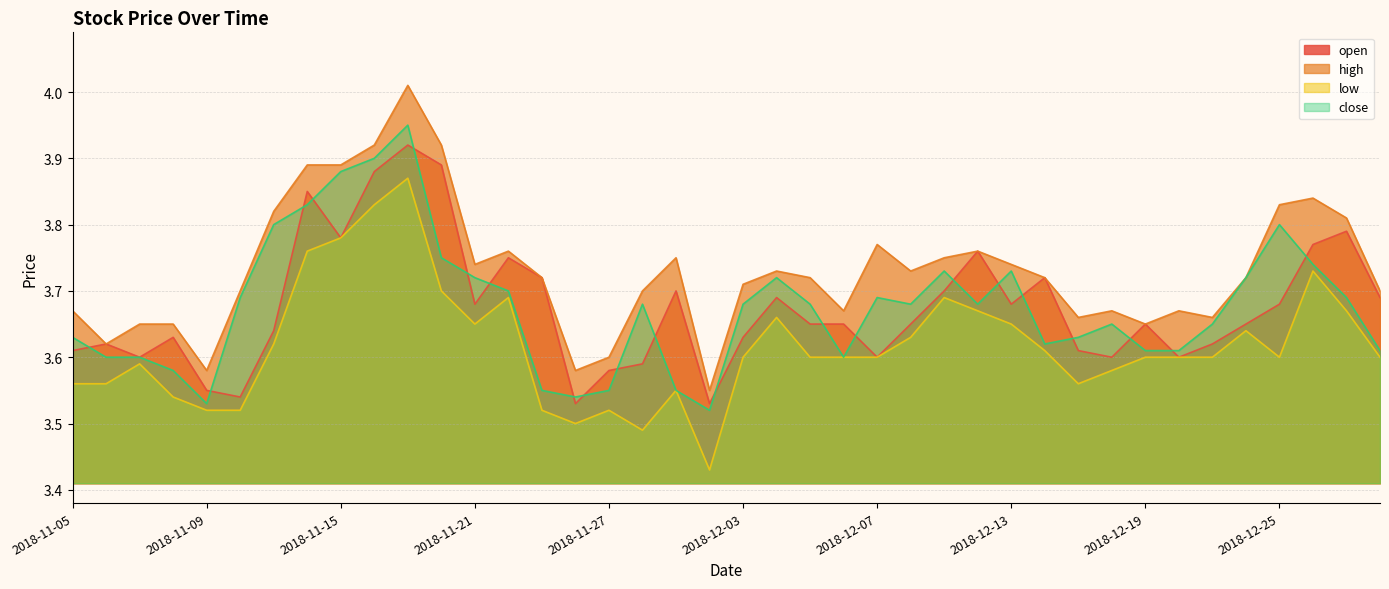

What is the label of the 27th point from the right?

2018-11-22